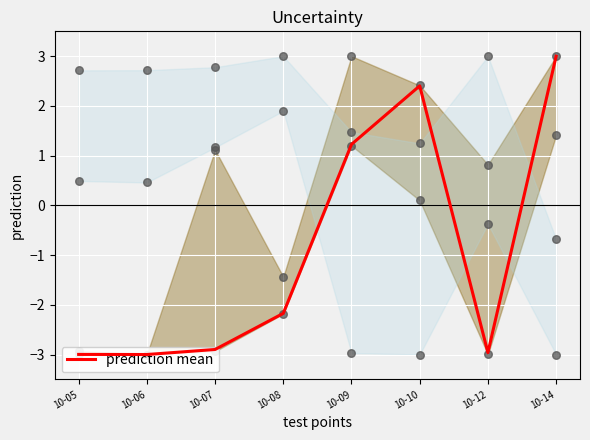

Which has a higher value, 10-08 or 10-05?

10-08